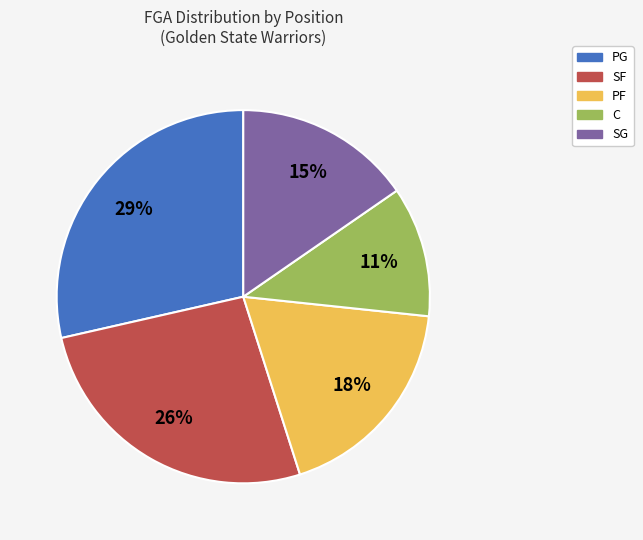

Approximately how many times larger is the value at PF compared to C?

1.6